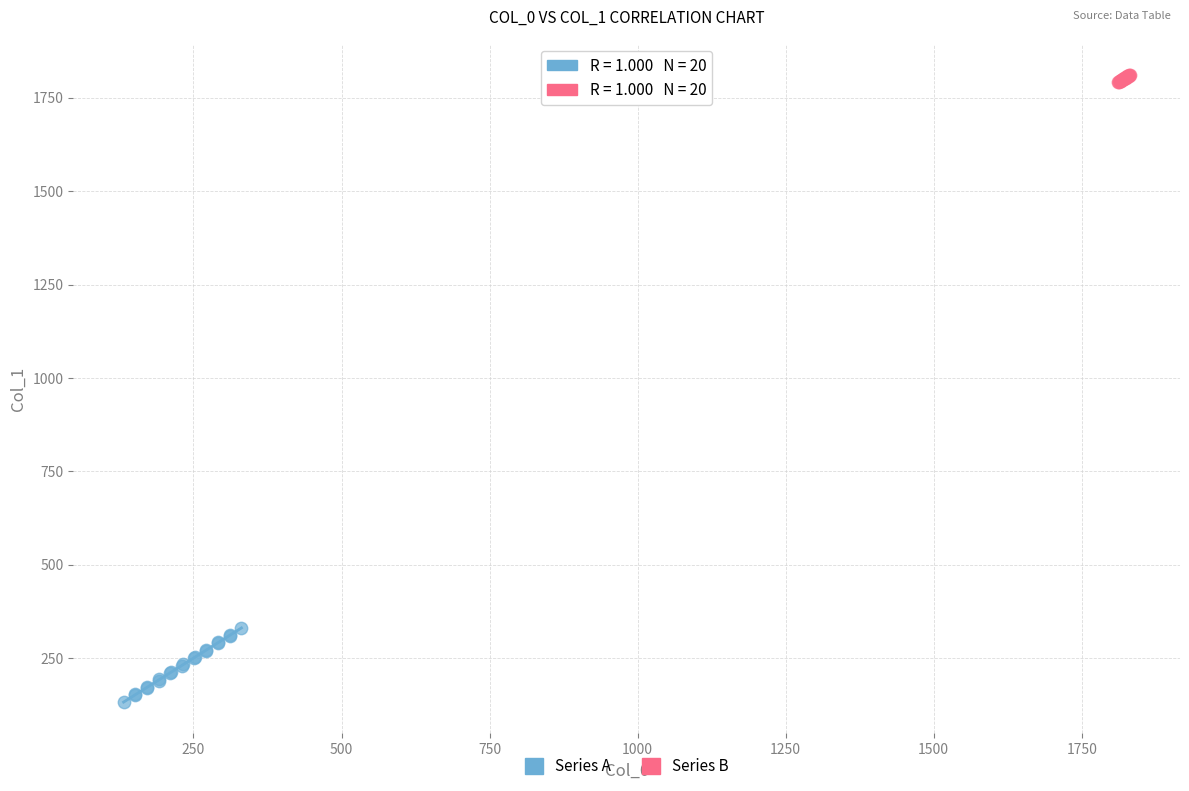

Which series has the largest Y range (max minus min)?

Series A